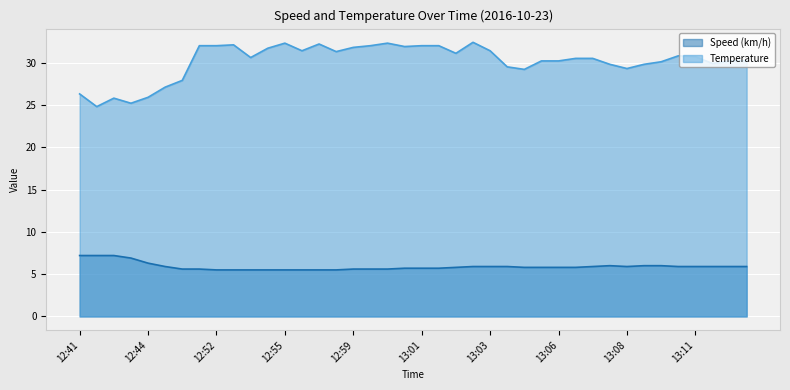

How many lines are shown in the chart?

2